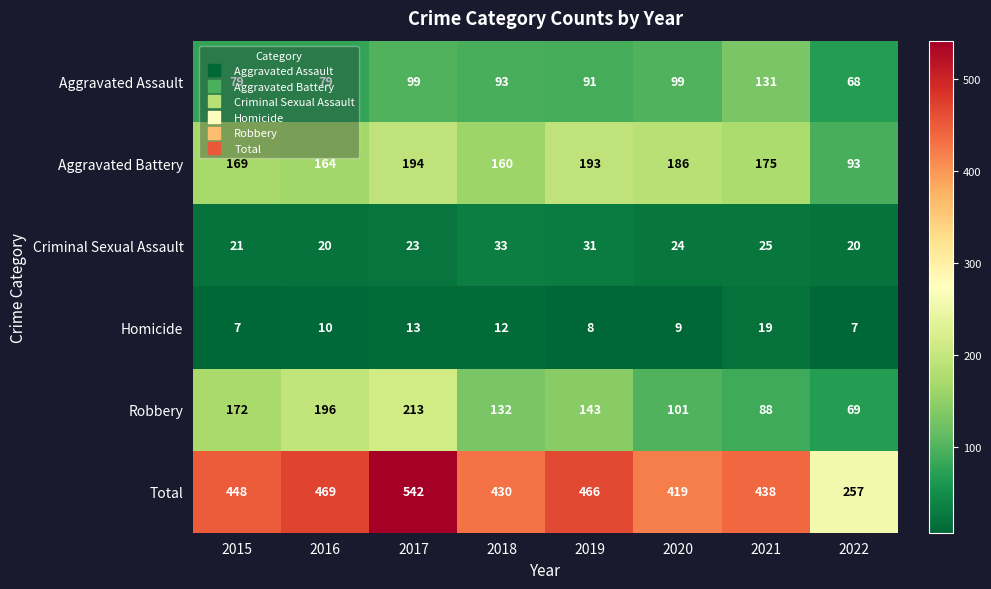

Which series has the largest range (max minus min)?

Total